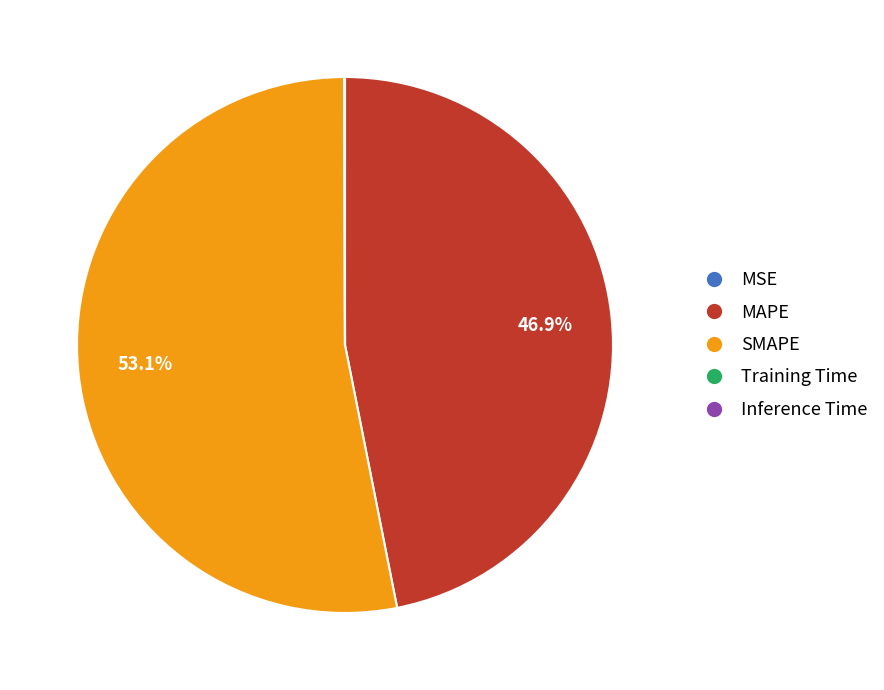

What portion of the pie excludes MAPE?

53.1%